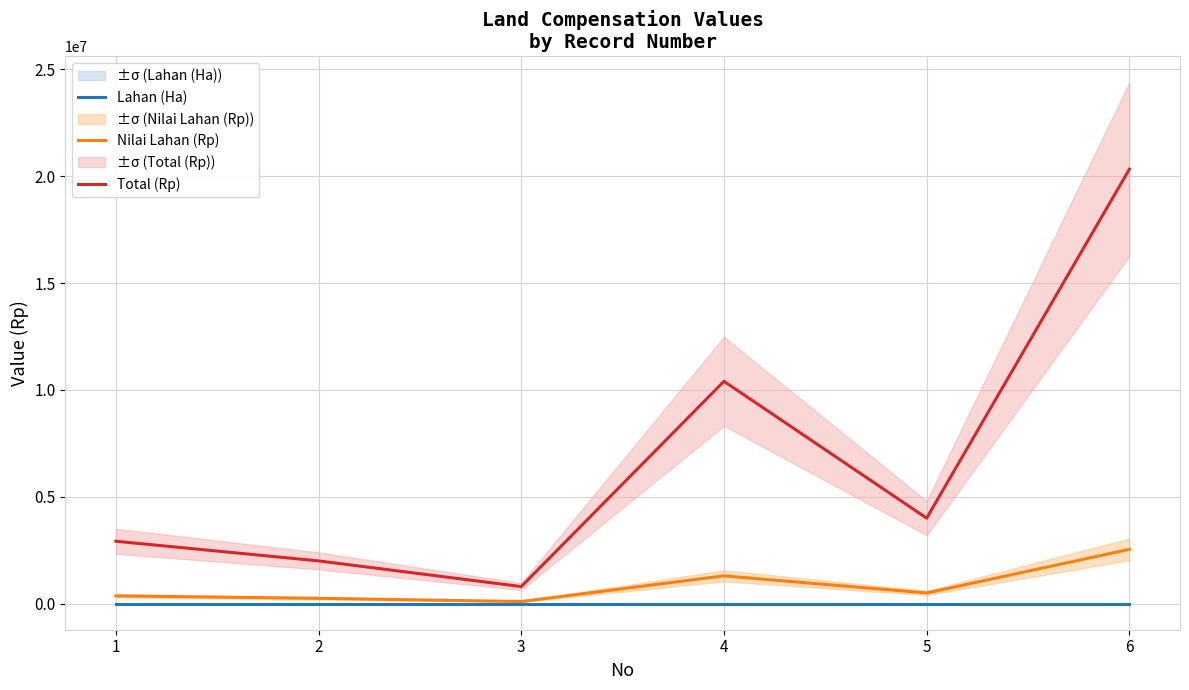

What is the total value across all series at 4?

11700002.6